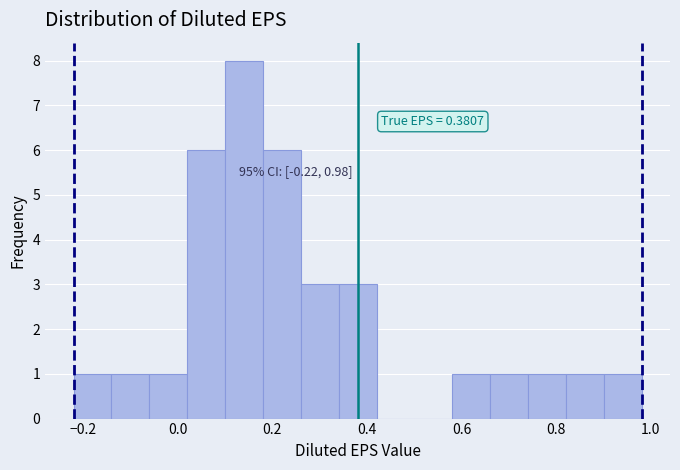

Over which range of the x-axis is the bar tallest?

0.10 to 0.18